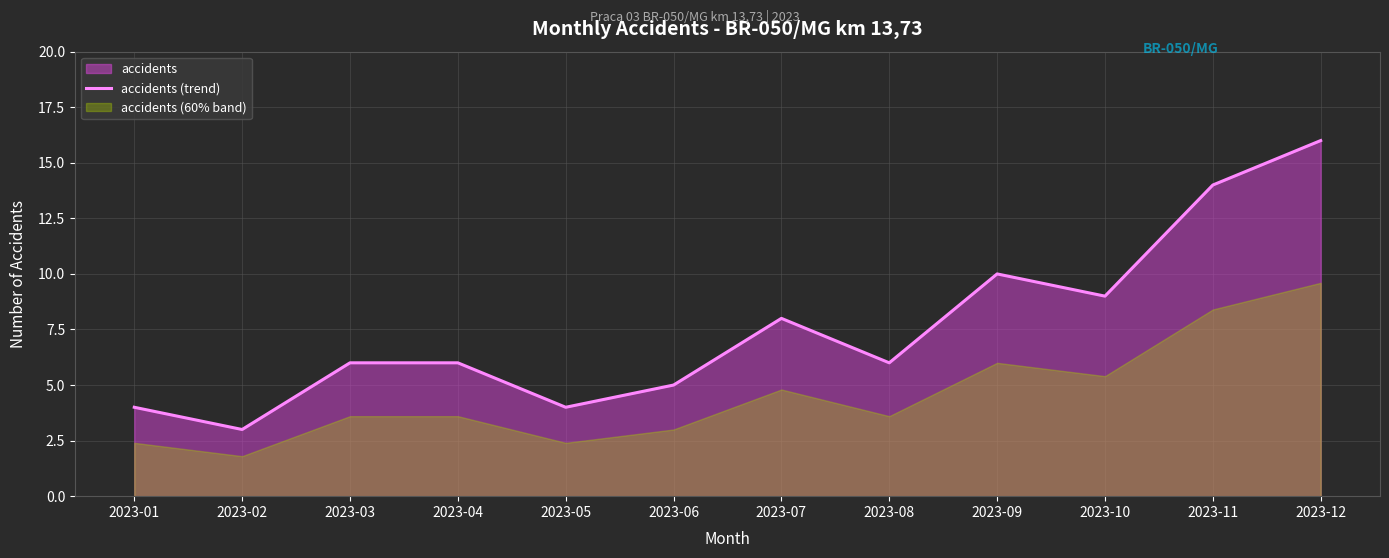

What is the difference between the maximum and minimum values?

13